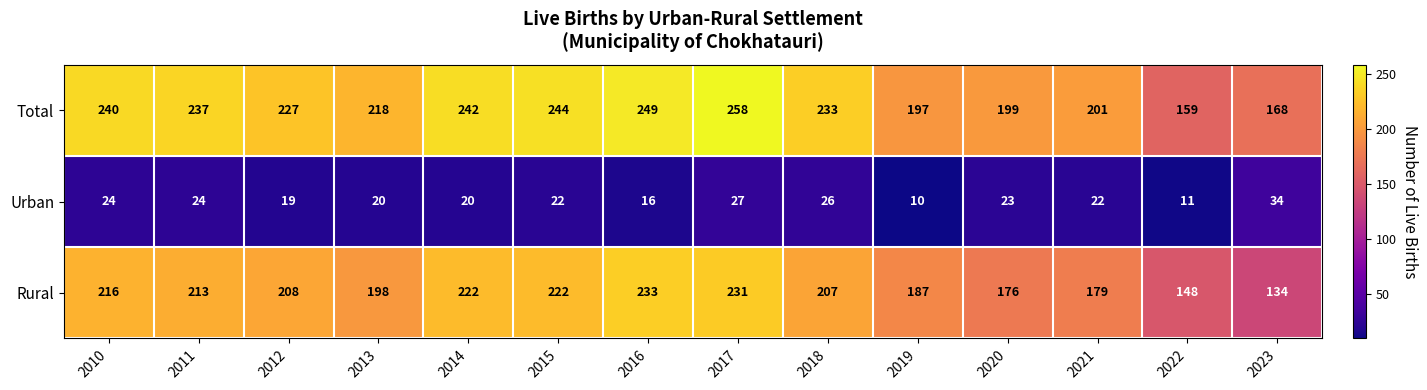

At 2016, list the series in order from smallest to largest.

Urban, Rural, Total